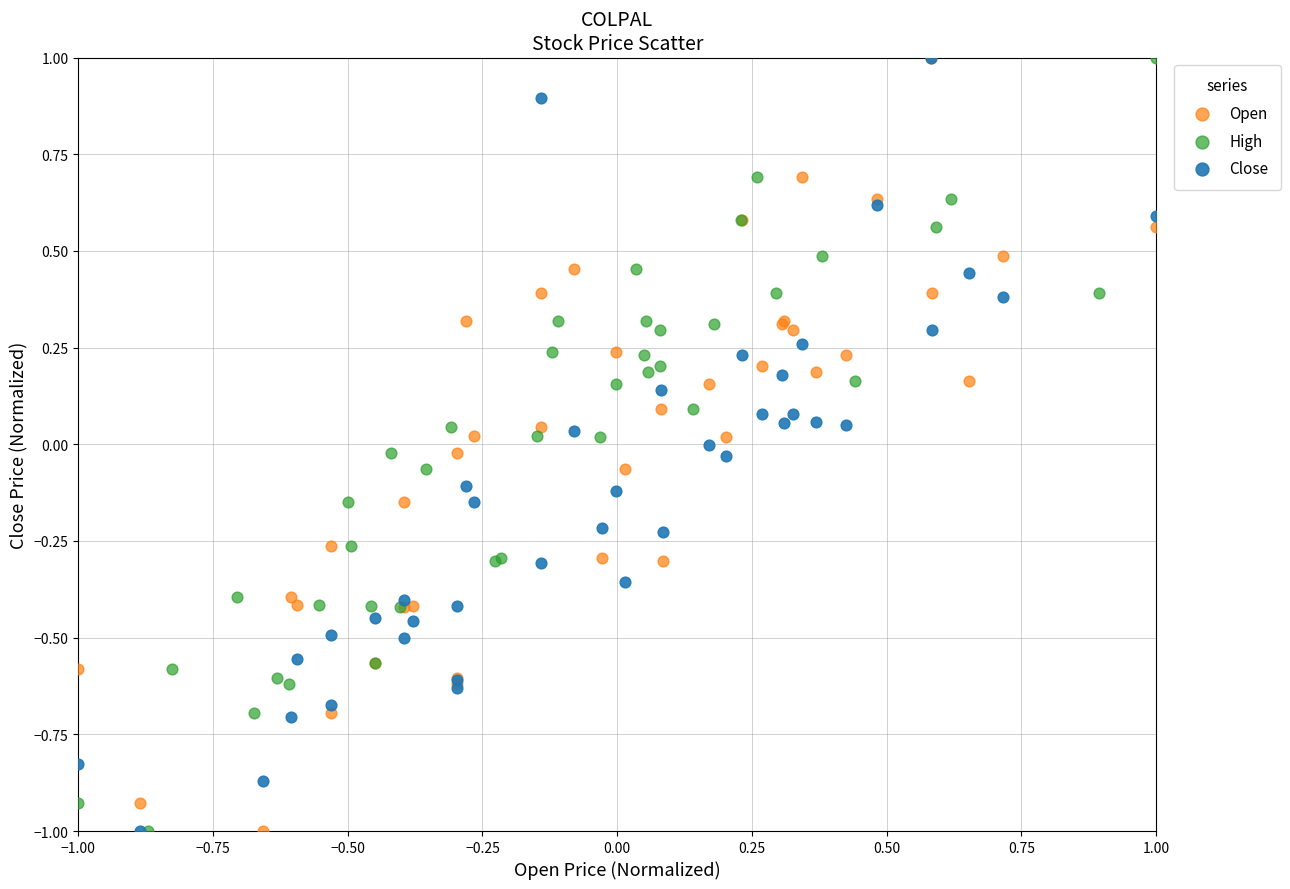

What are all the series names shown in the legend?

Open, High, Close